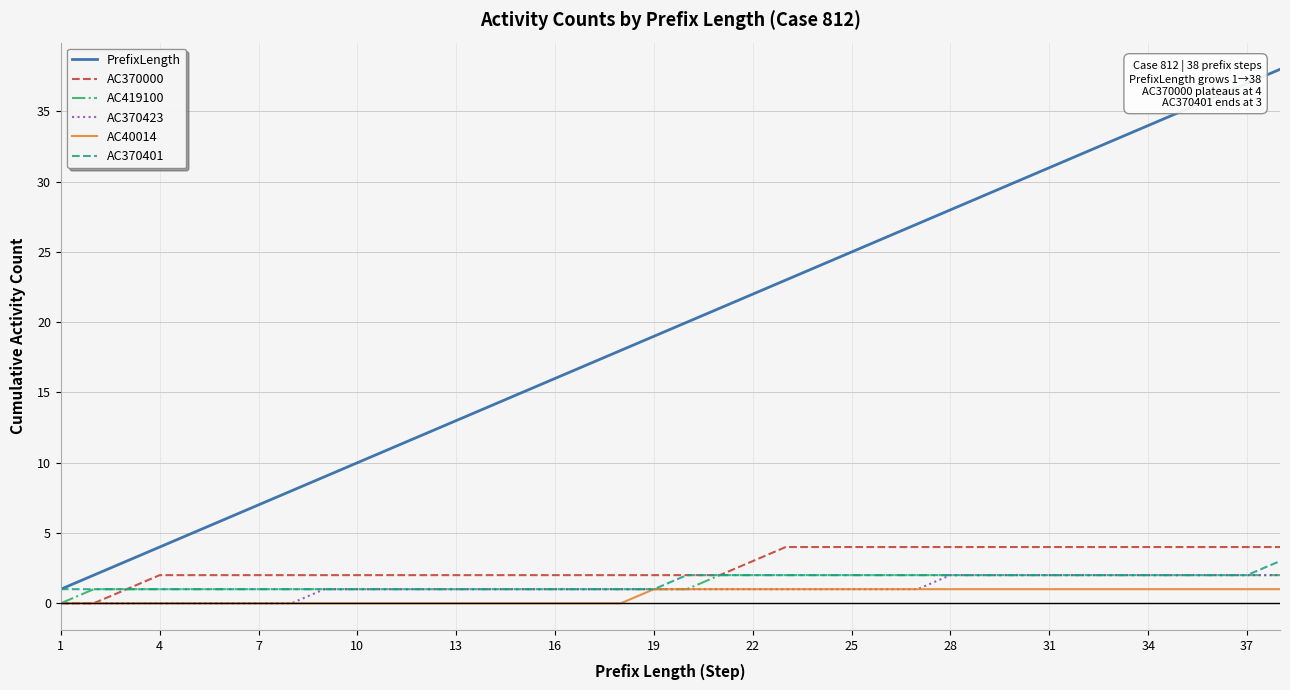

Which series has the largest total across all categories?

PrefixLength